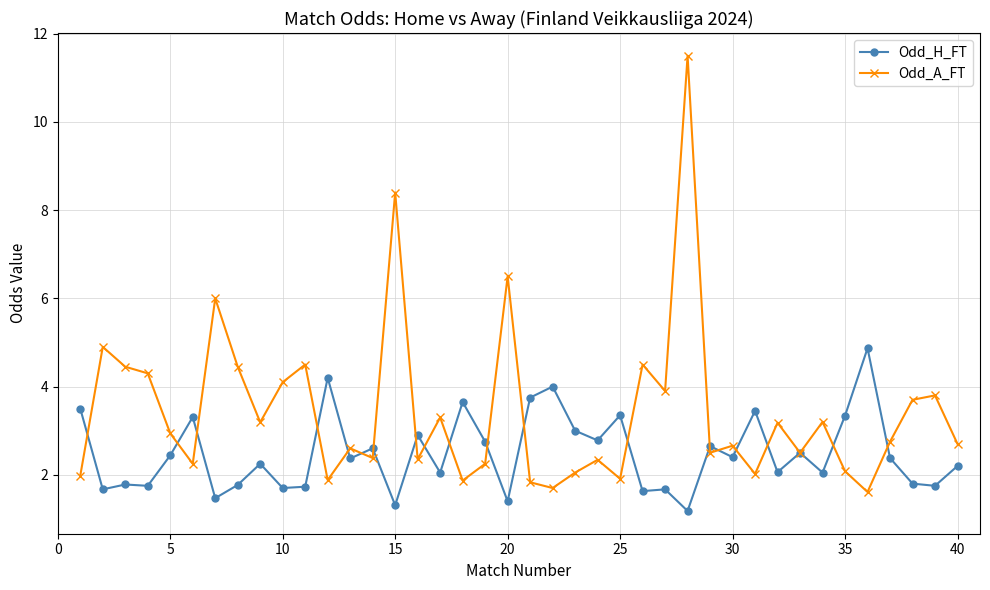

What is the value of the Odd_H_FT point at the 28th from the left?

1.2